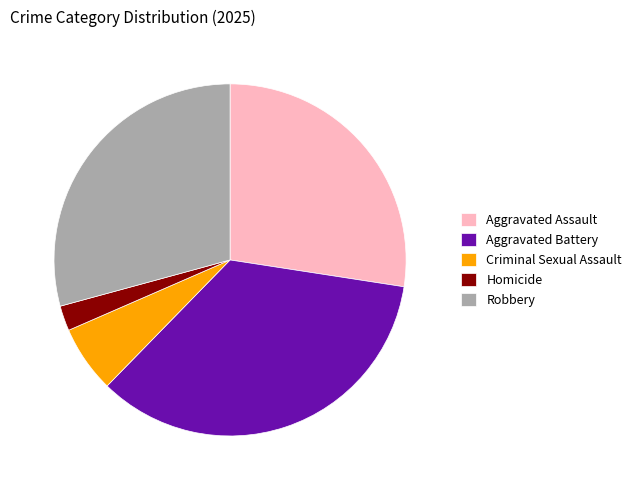

Which category has the smallest portion of the pie?

Homicide